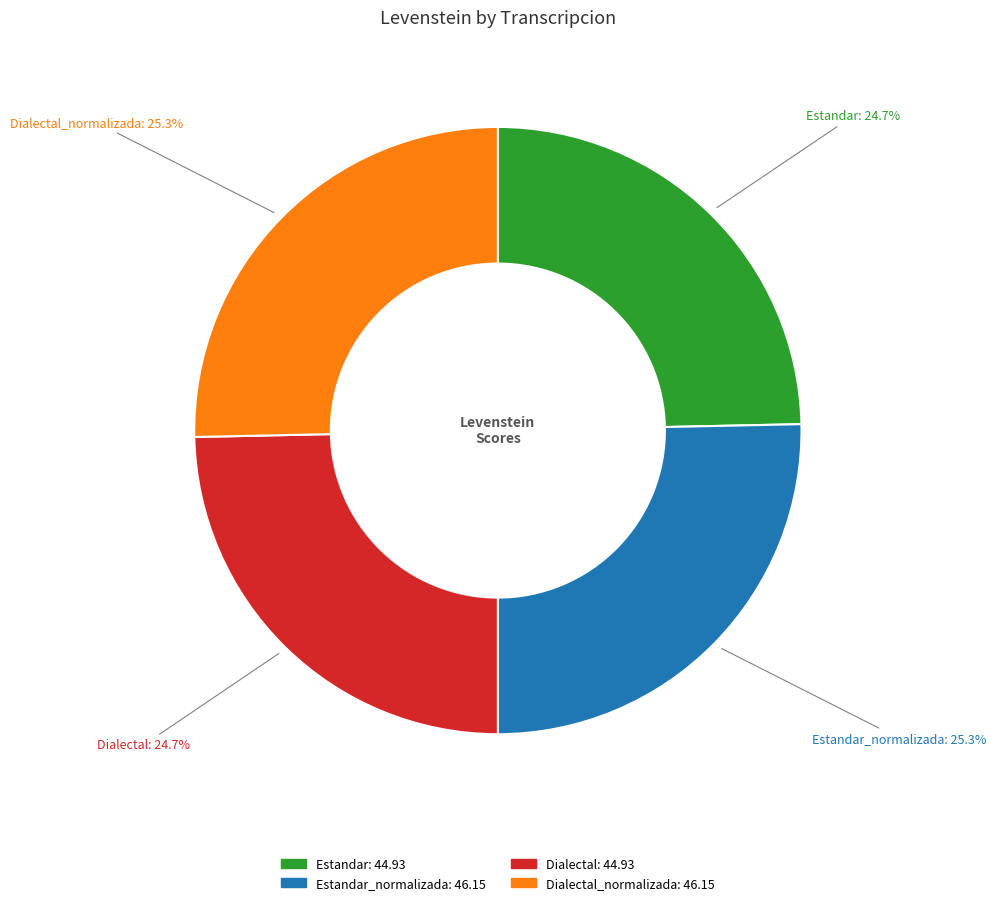

Is there any slice that represents more than half of the pie?

No